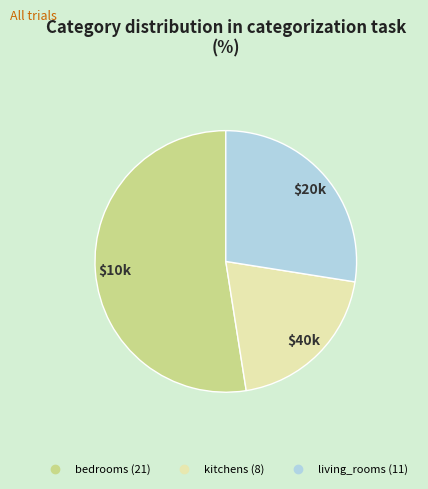

Does any single category account for the majority?

Yes